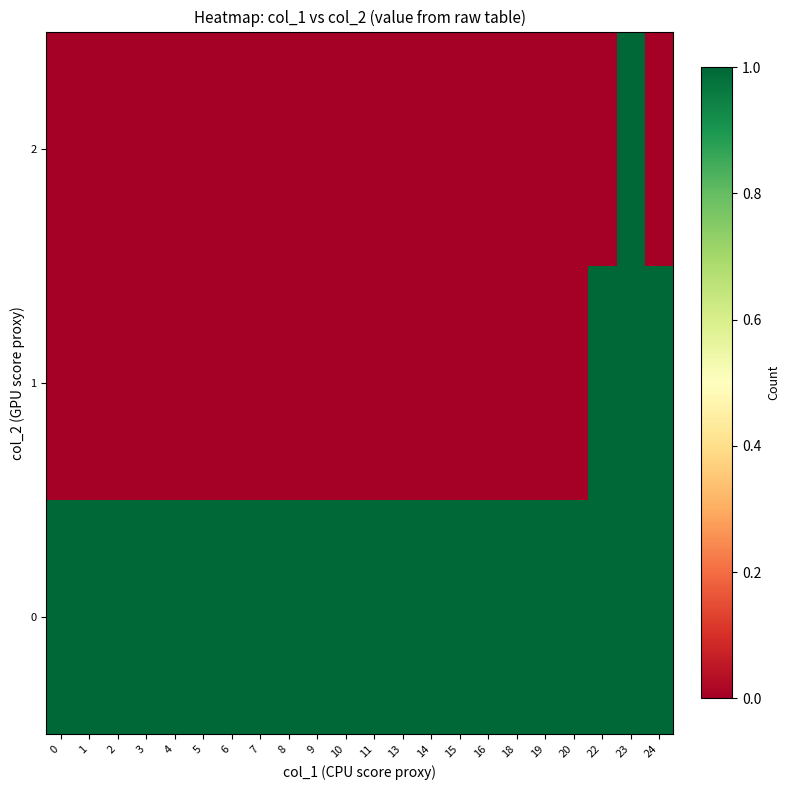

Reading left to right, what are all the values shown in this chart?

row_0: 1	1	1	1	1	1	1	1	1	1	1	1	1	1	1	1	1	1	1	1	1	1
row_1: 0	0	0	0	0	0	0	0	0	0	0	0	0	0	0	0	0	0	0	1	1	1
row_2: 0	0	0	0	0	0	0	0	0	0	0	0	0	0	0	0	0	0	0	0	1	0